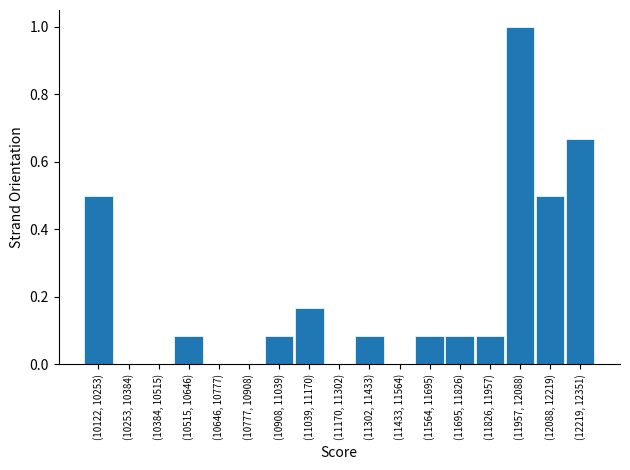

Is it true that the value at (10253, 10384) is -0.4?

False